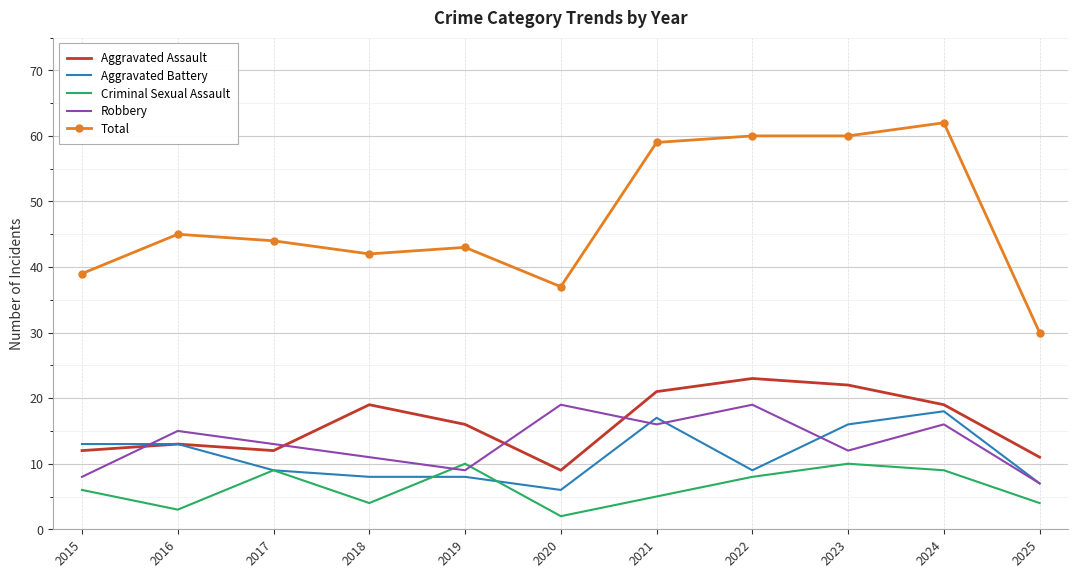

What is the spread (max minus min) of values at 2024?

53